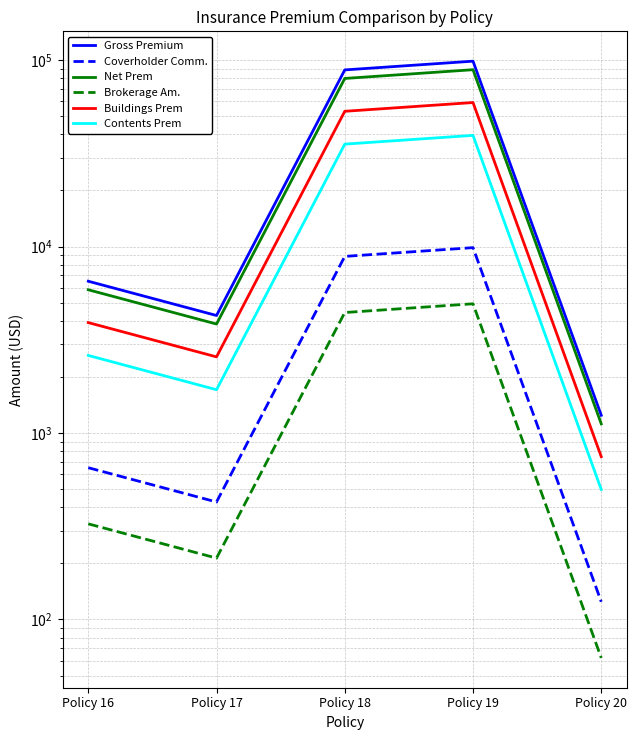

True or false: Coverholder Comm. has more than 1 points higher than both neighbors.

False